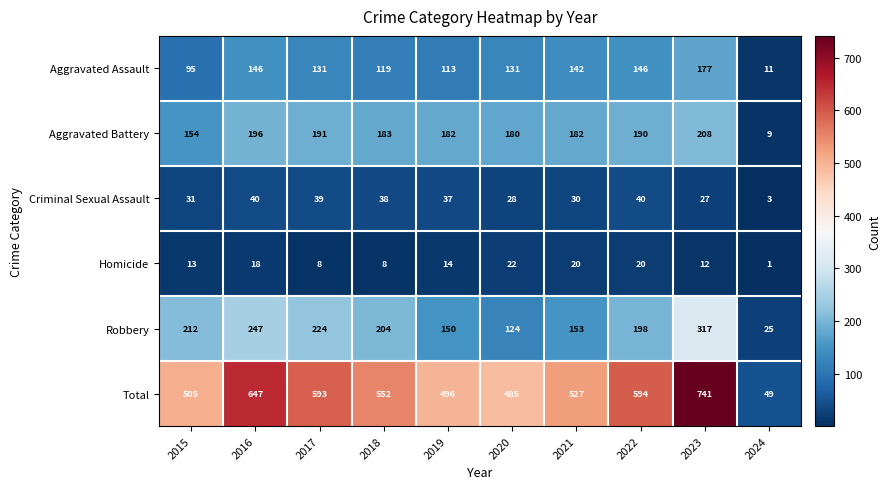

What is the difference between the Criminal Sexual Assault values at 2016 and 2023?

13